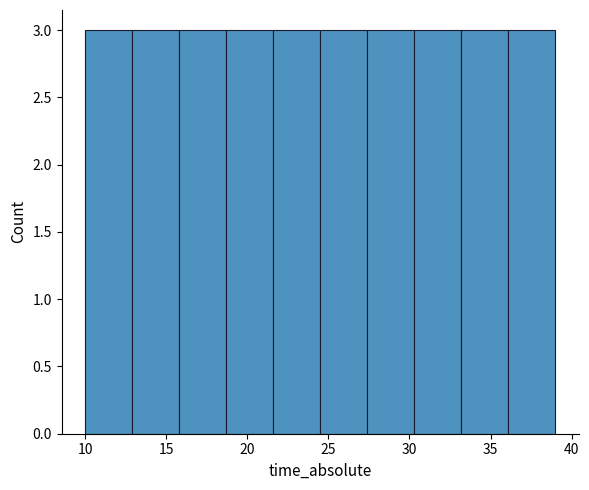

What is the height of the bar covering 24.5 to 27.4 on the x-axis? Neither the bar edges nor the heights are printed on the chart, so give them approximately, as read against the axes.

3